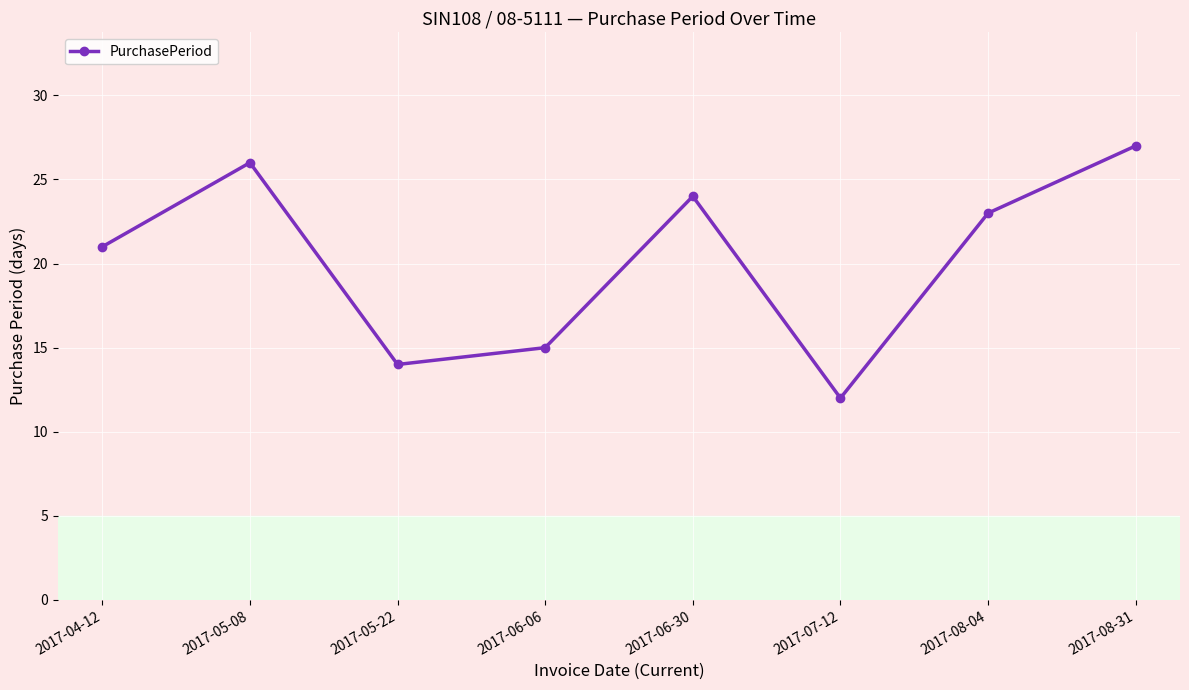

How many data points are less than 23?

4